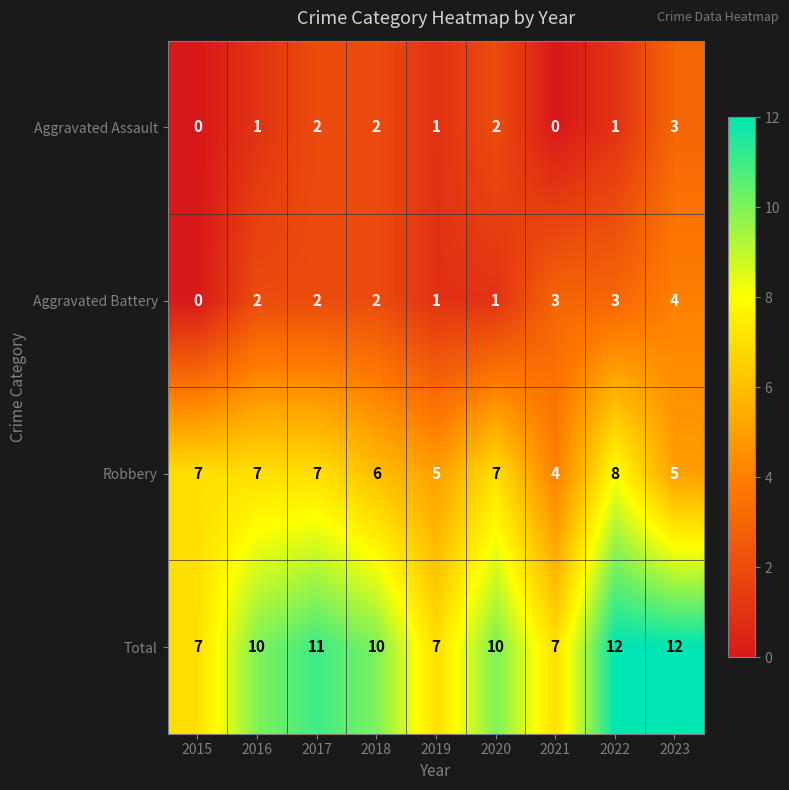

Which category has the lowest value in the Aggravated Battery series?

2015